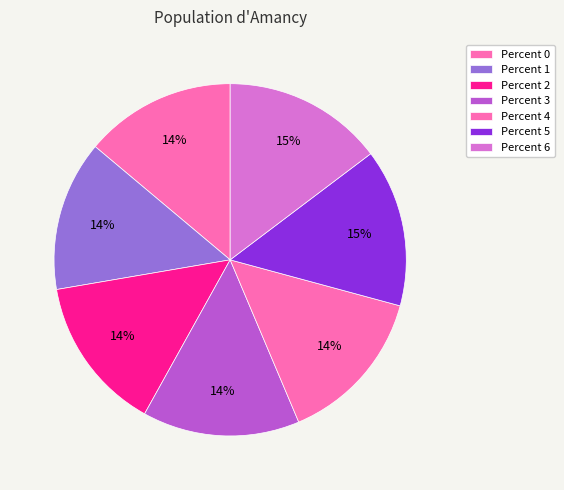

How many segments does this pie chart have?

7